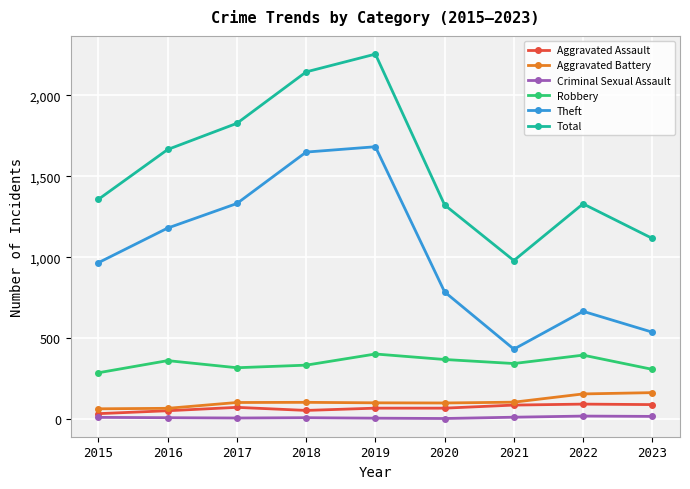

How many values in the Theft series are below 966?

4